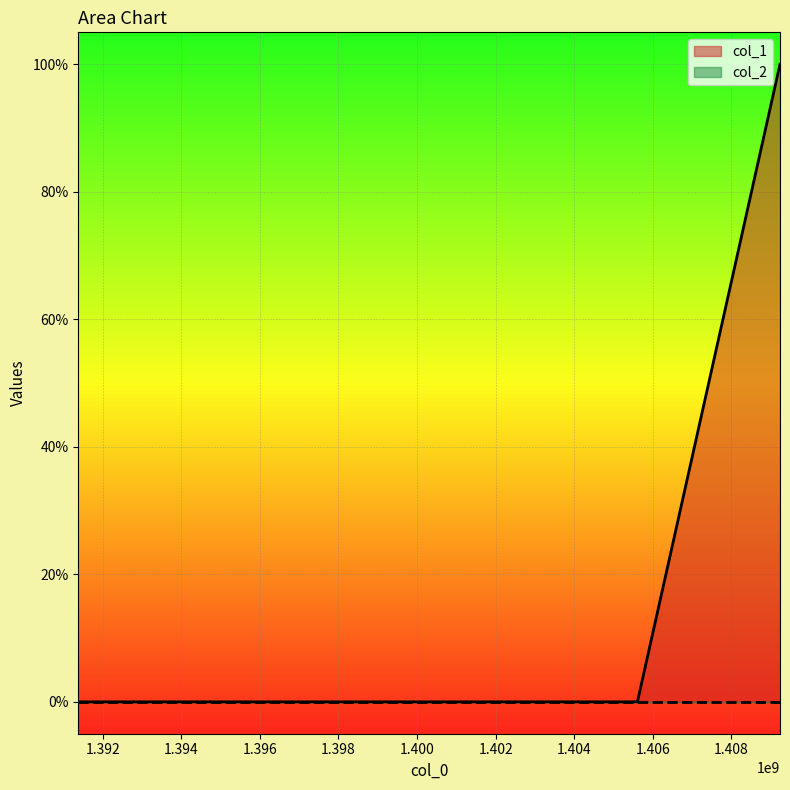

List the labels in order of value, smallest first.

1391380087, 1405606459, 1409234633